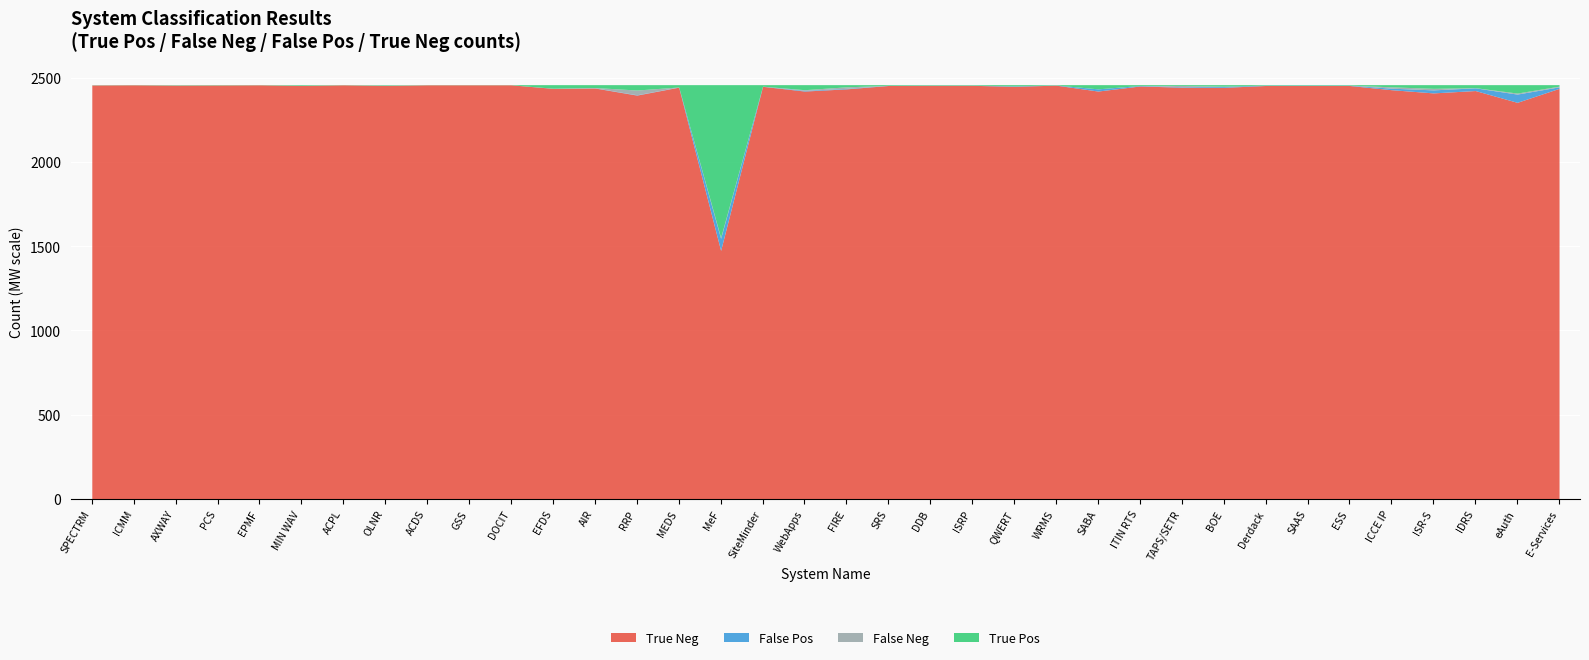

At which label is False Neg closest to 14?

FIRE